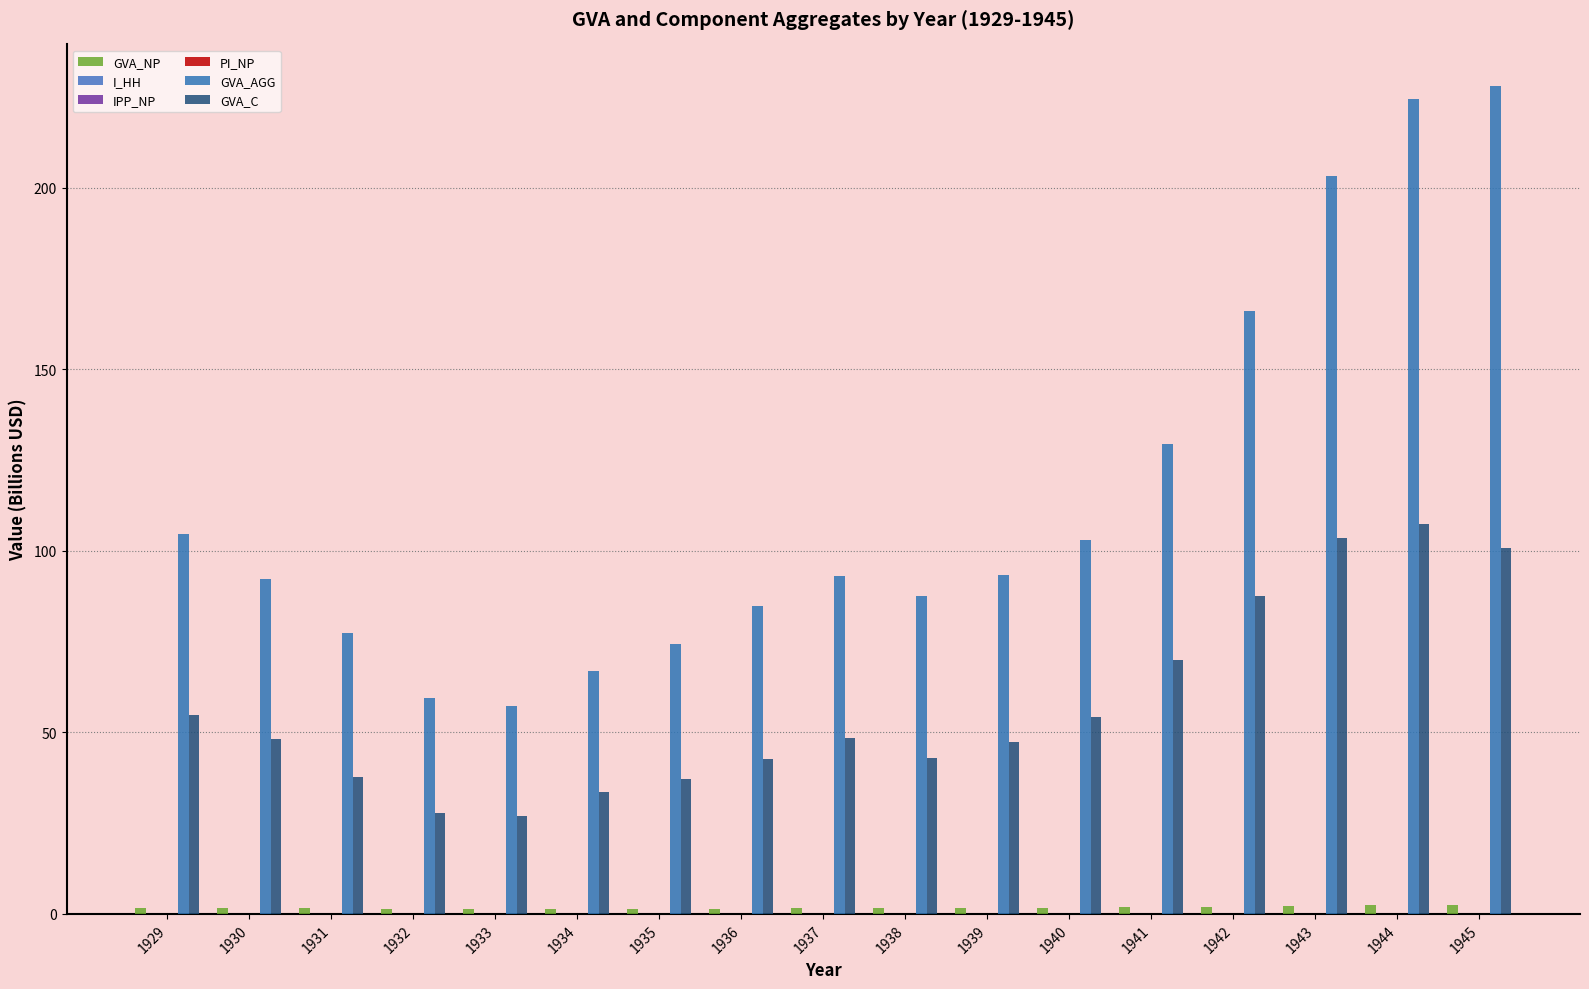

What is the value of the GVA_AGG bar at the 11th from the left?

93.4